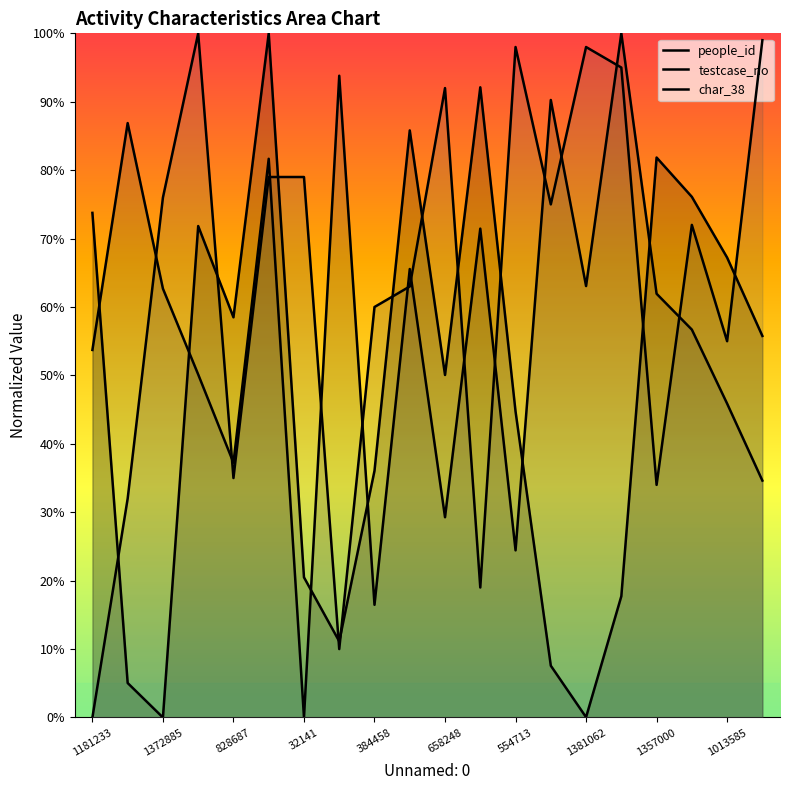

How many lines are shown in the chart?

3